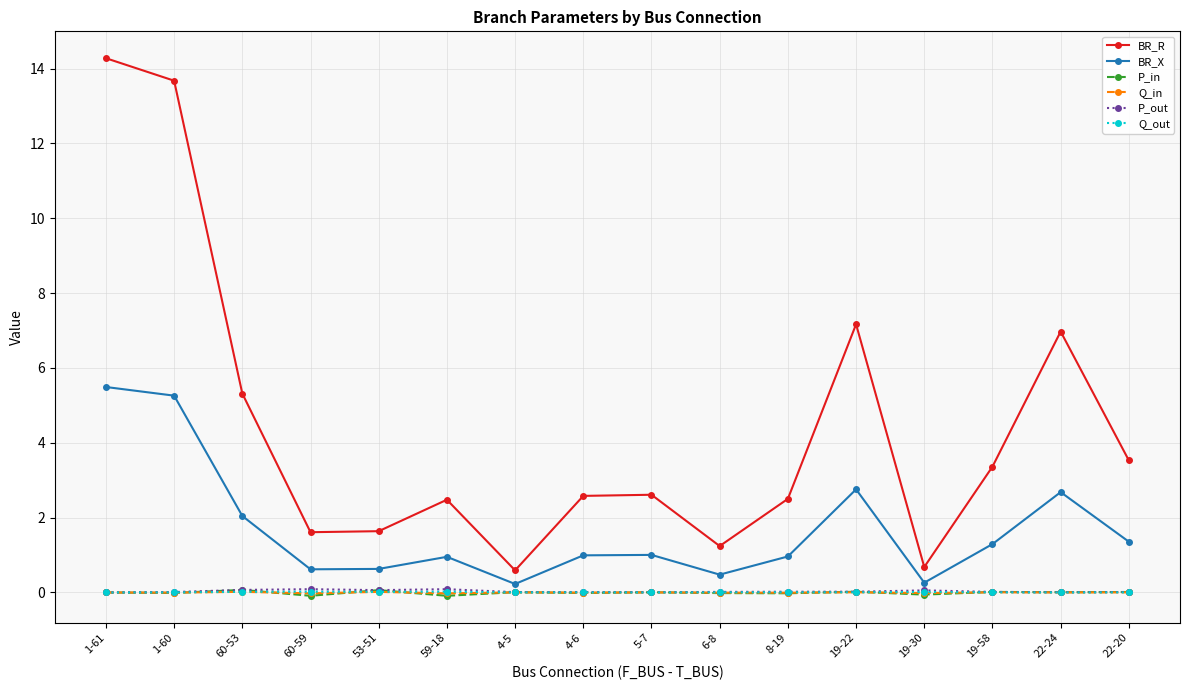

What are all the series names shown in the legend?

BR_R, BR_X, P_in, Q_in, P_out, Q_out